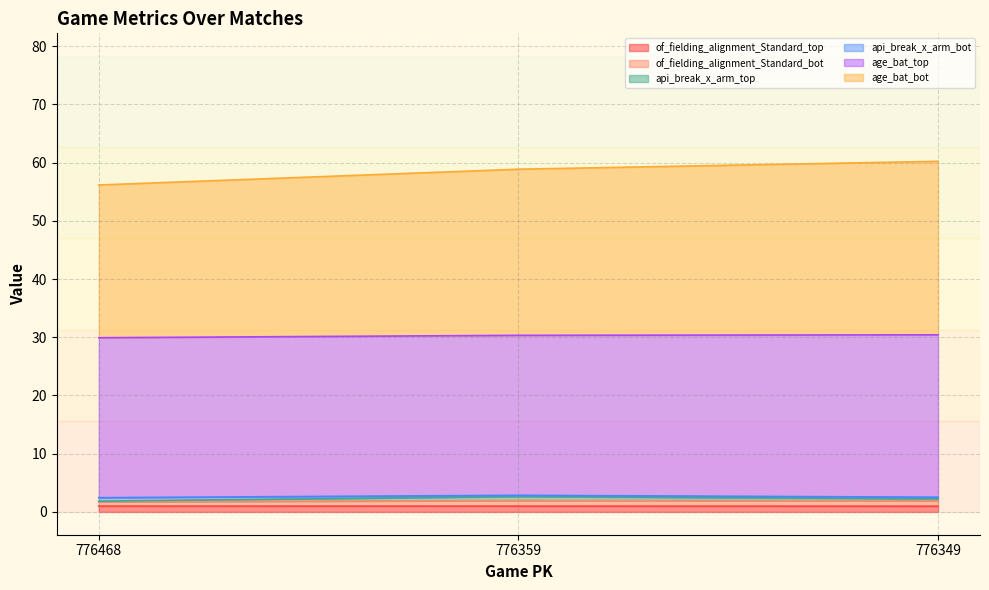

Between 776349 and 776468, which is larger?

776468